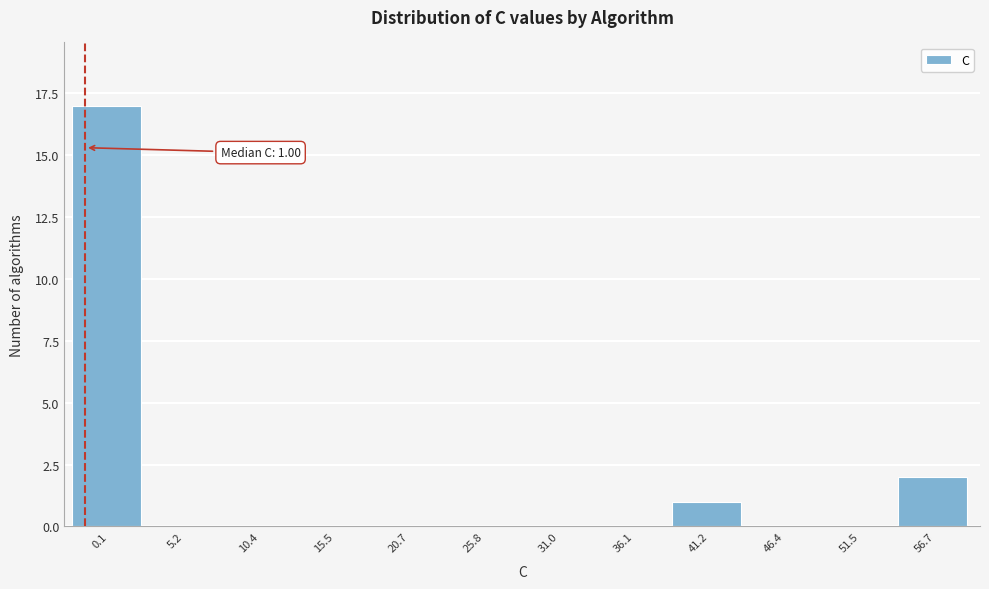

Reading left to right, extract all data points from this chart.

0.1=17	5.2=0	10.4=0	15.5=0	20.7=0	25.8=0	31.0=0	36.1=0	41.2=1	46.4=0	51.5=0	56.7=2